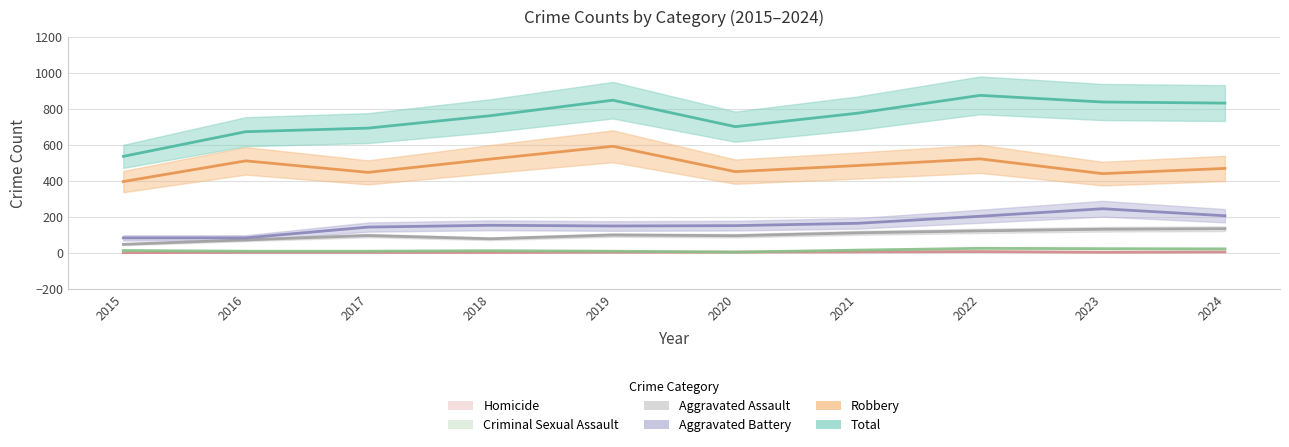

What is the maximum value shown in the chart?

874